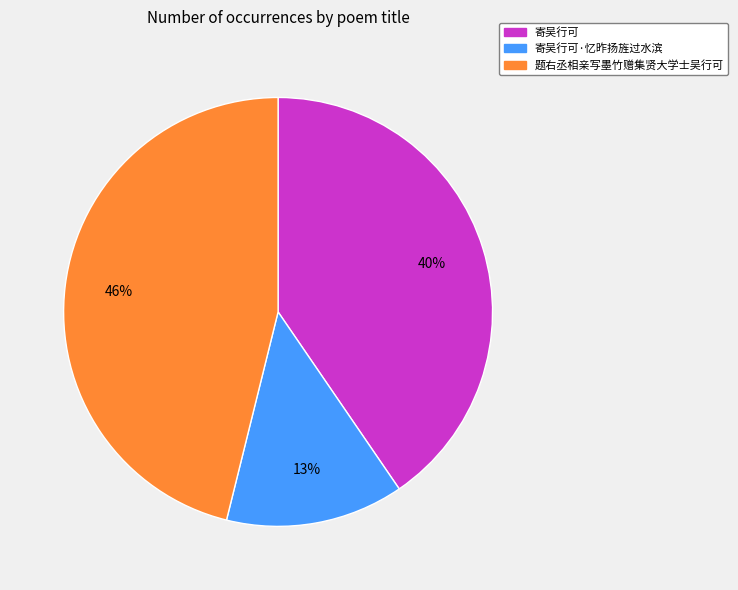

To the nearest percent, what is the difference between the largest and smallest slice percentages?

33%